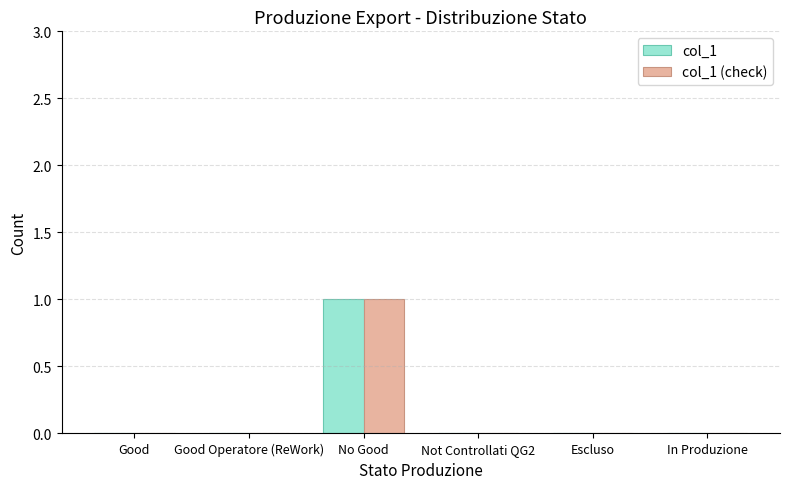

What are all the series names shown in the legend?

col_1, col_1 (check)